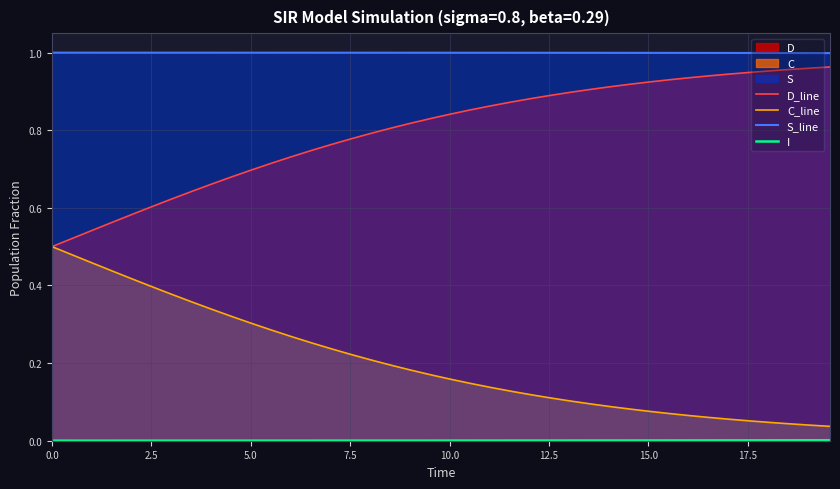

Rank the series by their average value, from lowest to highest.

I, C_line, D_line, S_line